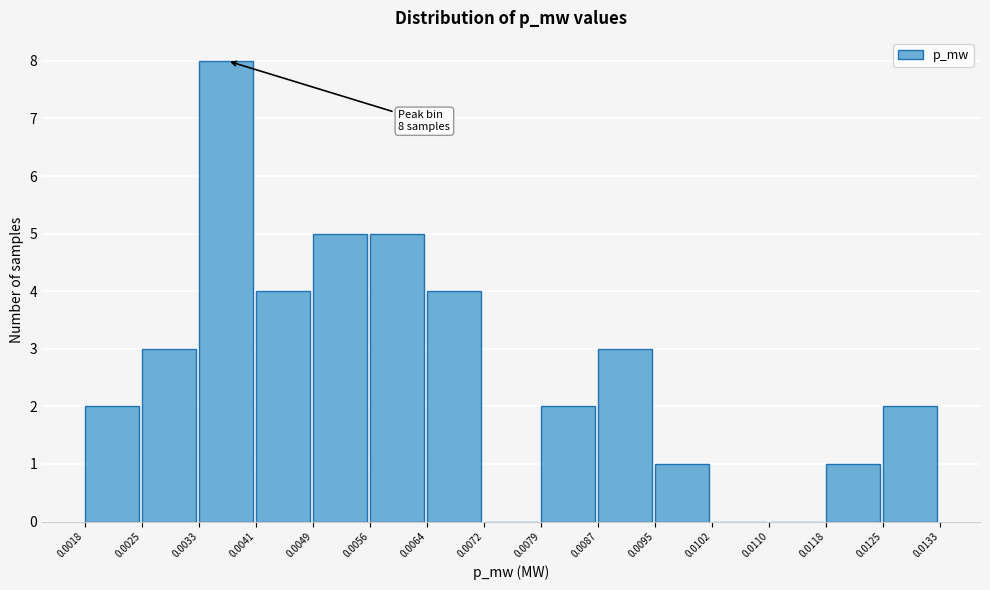

Over which range of the x-axis is the bar tallest?

0.0033 to 0.0041